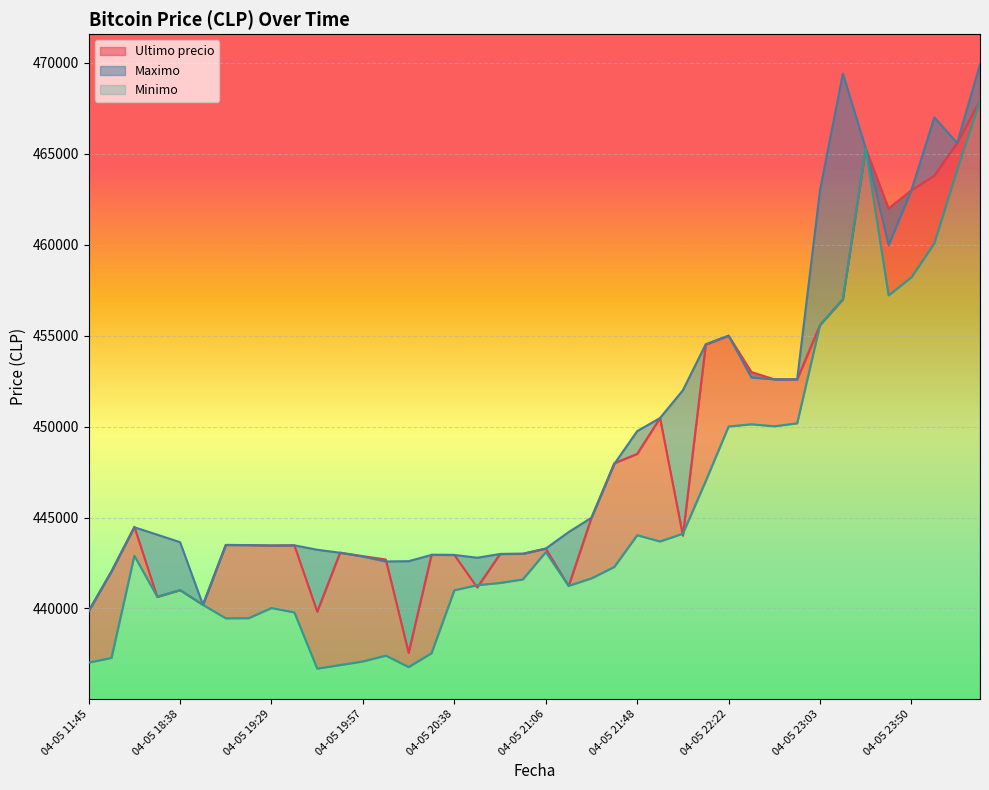

Read the Minimo value at 04-05 19:06, to the nearest 50.

439450